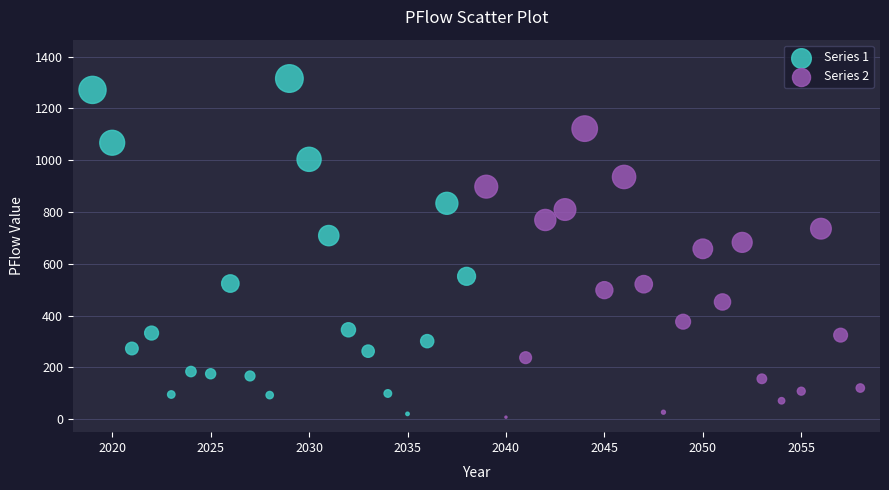

Which series reaches the maximum Y coordinate?

Series 1